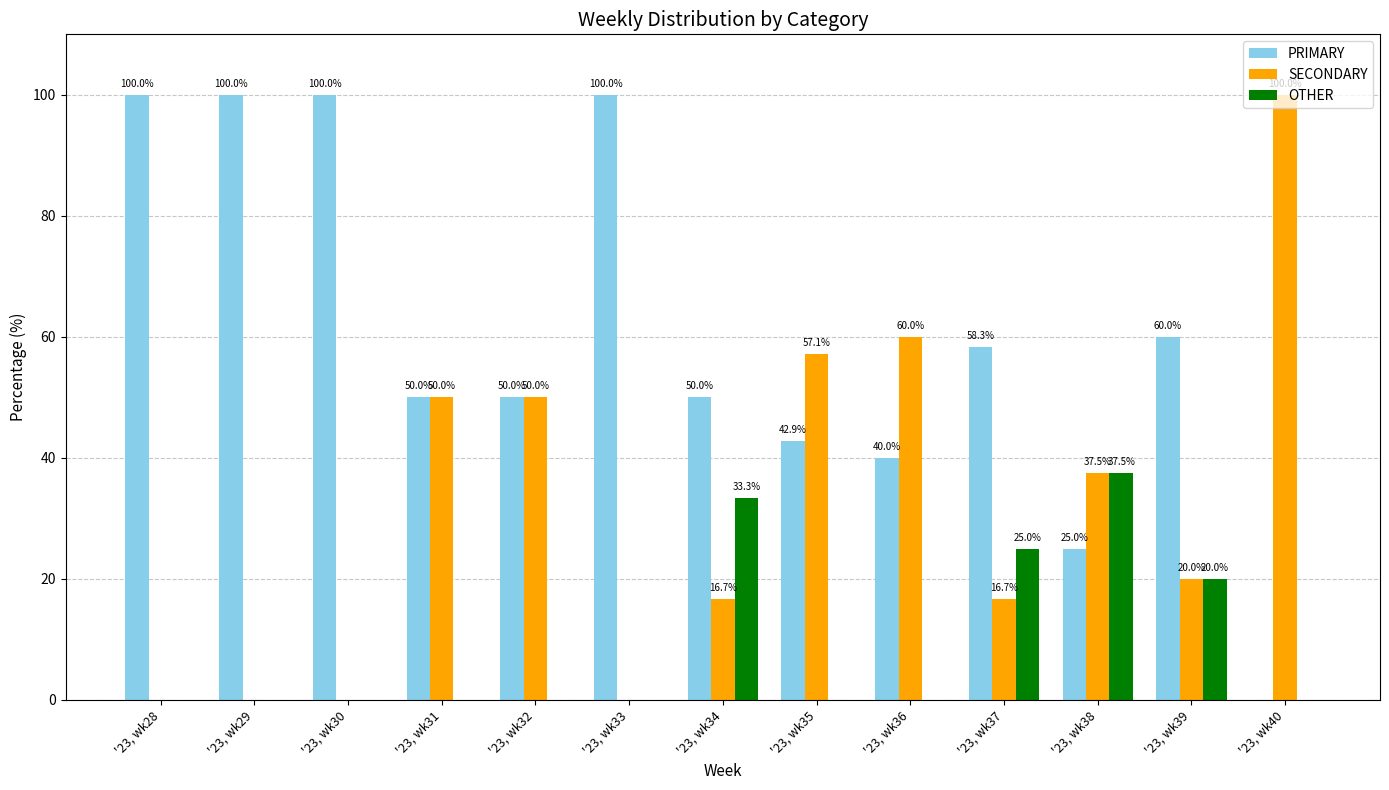

What is the average value of the SECONDARY series?

31.4